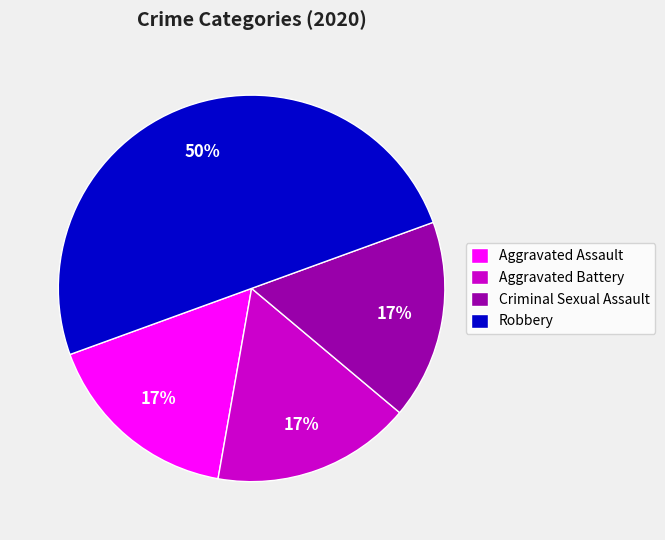

How many segments does this pie chart have?

4